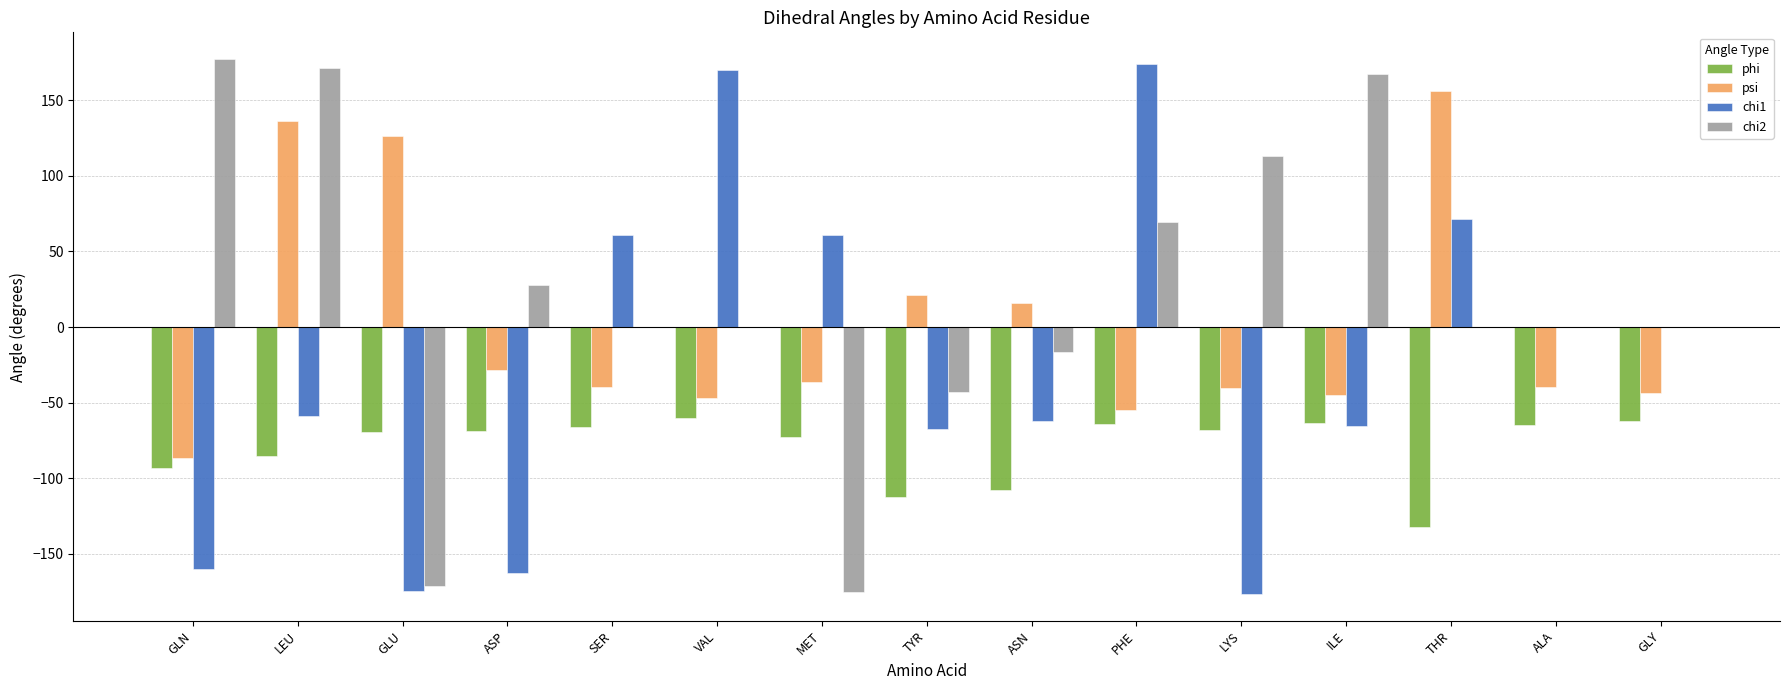

Are the bars grouped side by side (vs. stacked)?

Yes